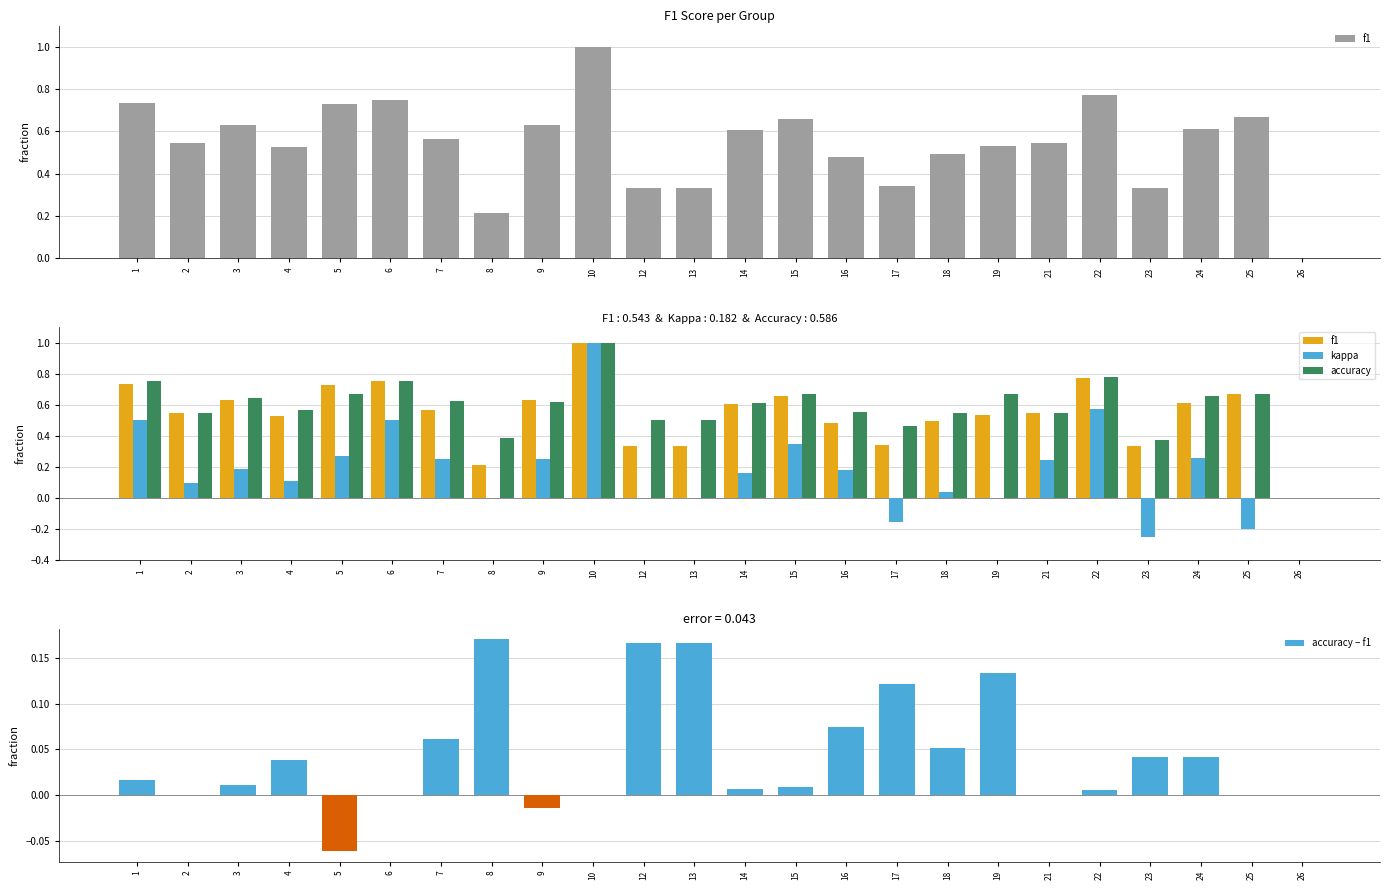

Rank the series by their maximum value, from lowest to highest.

accuracy − f1, f1, kappa, accuracy